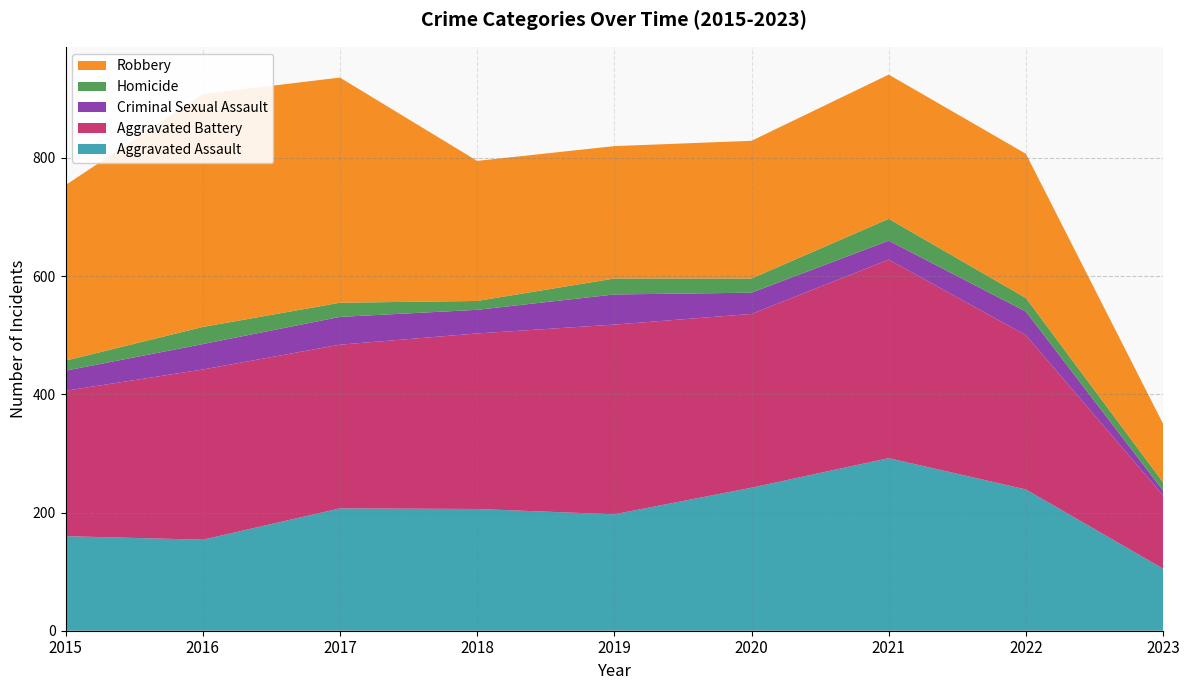

Reading left to right, extract all data points from this chart.

Aggravated Assault: 2015=160	2016=154	2017=207	2018=206	2019=197	2020=242	2021=292	2022=239	2023=105
Aggravated Battery: 2015=246	2016=288	2017=277	2018=297	2019=321	2020=294	2021=336	2022=261	2023=124
Criminal Sexual Assault: 2015=34	2016=43	2017=47	2018=40	2019=51	2020=36	2021=32	2022=40	2023=8
Homicide: 2015=17	2016=29	2017=24	2018=15	2019=27	2020=24	2021=37	2022=23	2023=14
Robbery: 2015=297	2016=394	2017=381	2018=237	2019=224	2020=233	2021=244	2022=244	2023=99